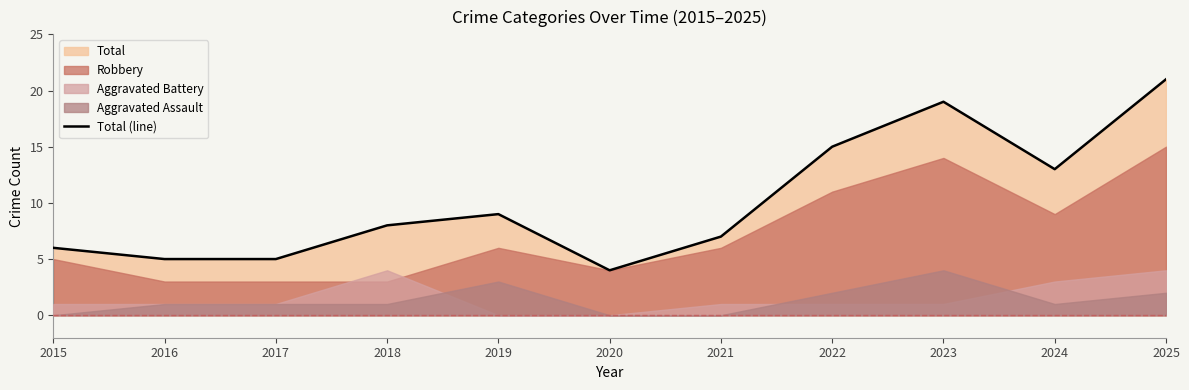

How many points are lower than both their immediate neighbors (excluding endpoints)?

2